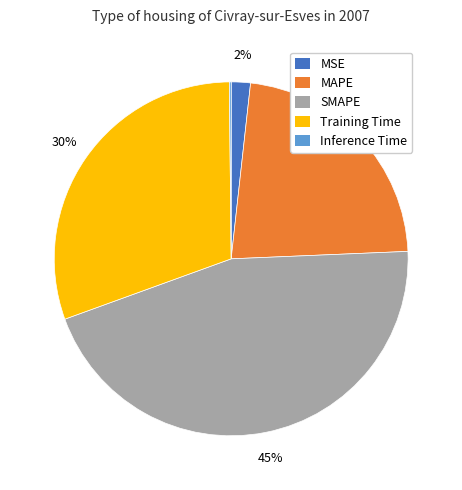

Which has a higher value, Training Time or MSE?

Training Time